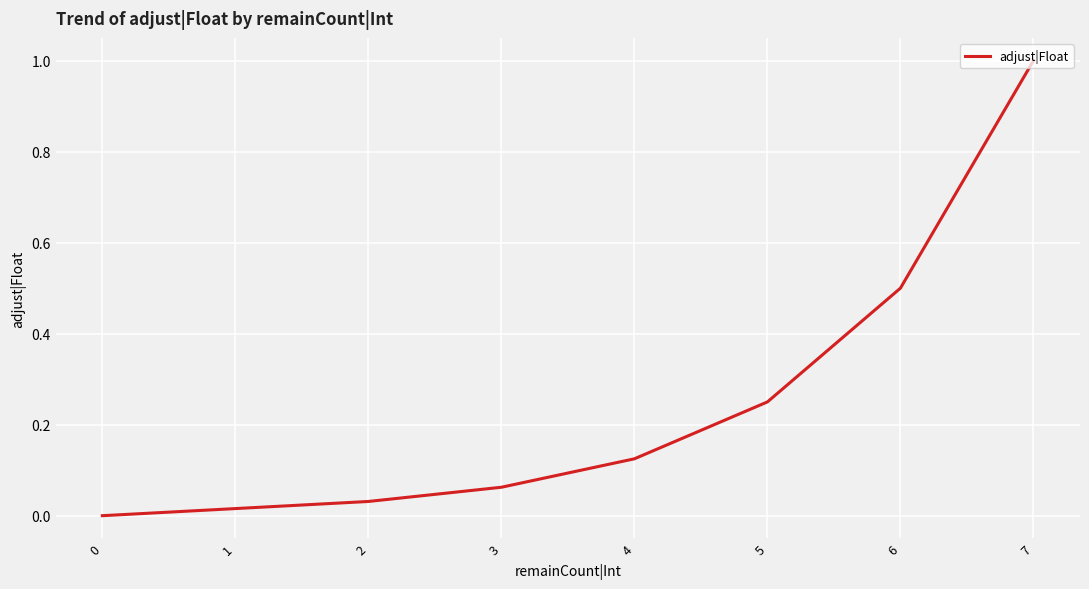

Is it true that the value at 1 is 0.0?

False